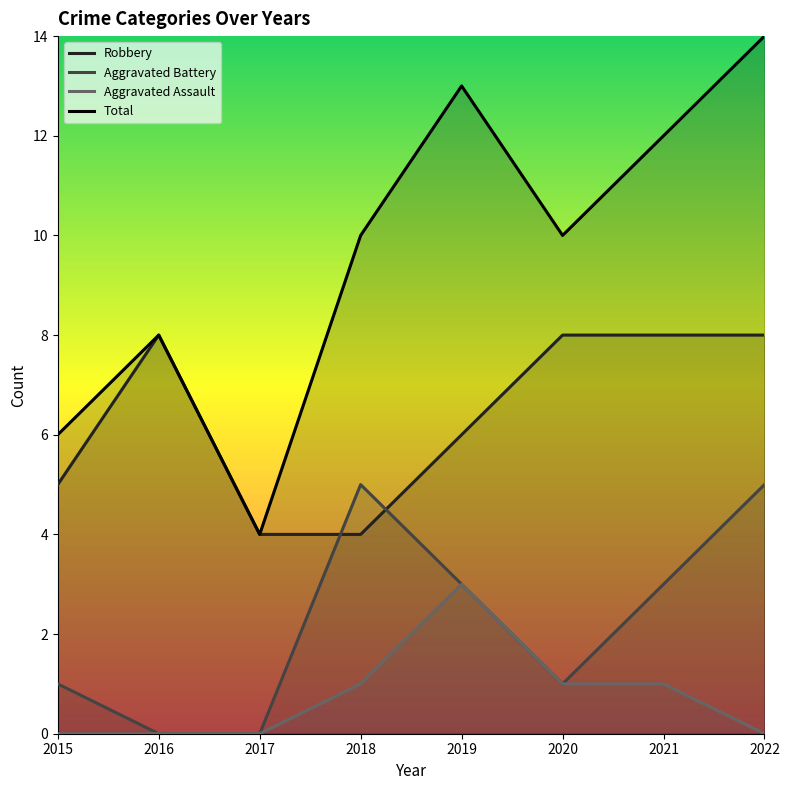

What is the value of the Aggravated Battery point at the 8th from the left?

5